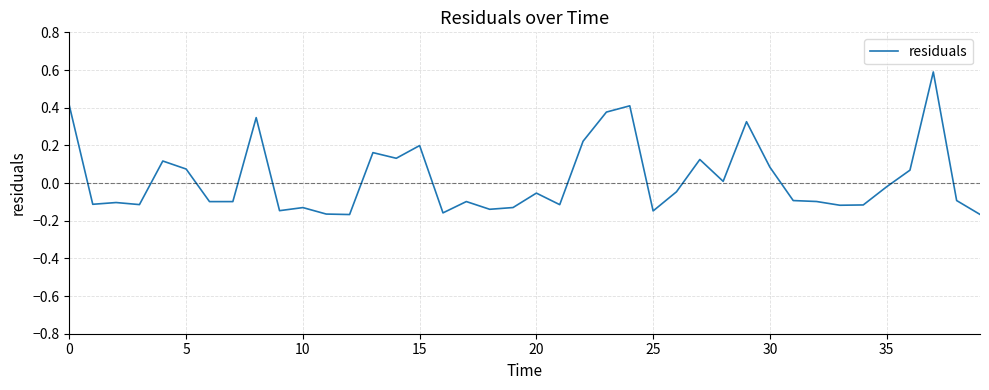

What is the greatest value displayed?

0.6